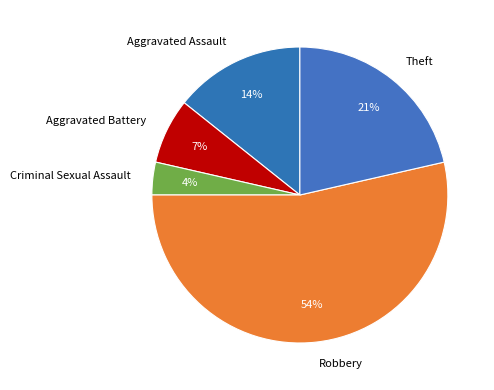

To the nearest percent, what is the combined percentage of Aggravated Assault and Robbery?

68%